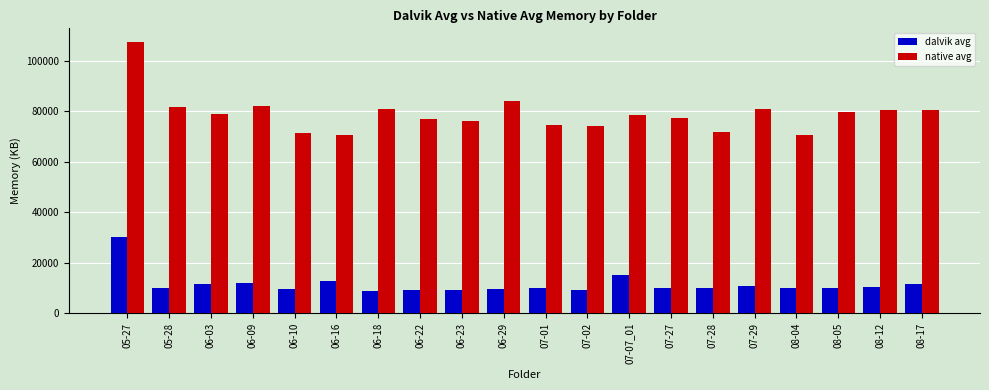

The value of native avg at 07-28 is 71666. True or false?

True